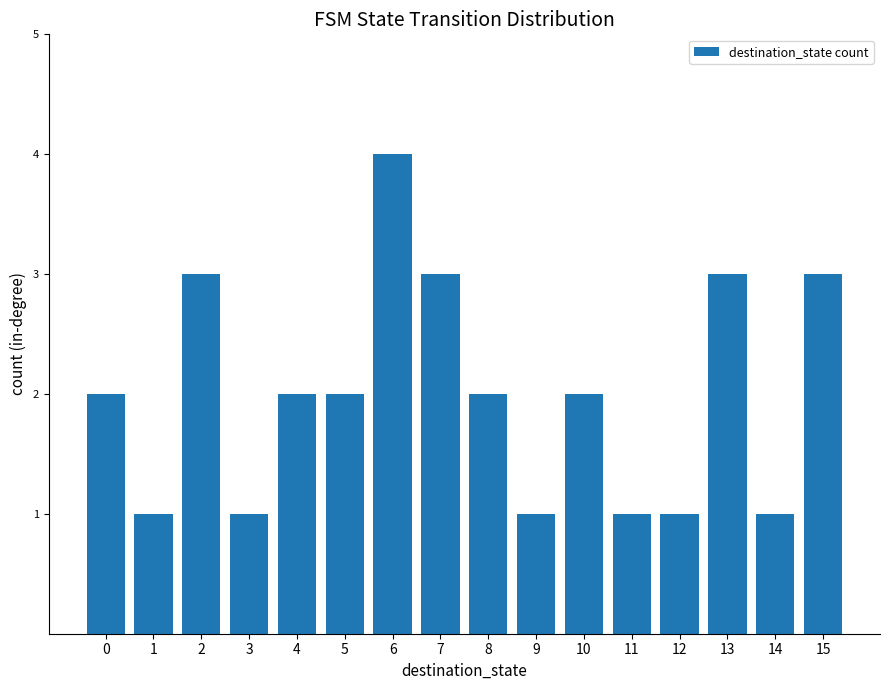

The value at 2 is 3. True or false?

True